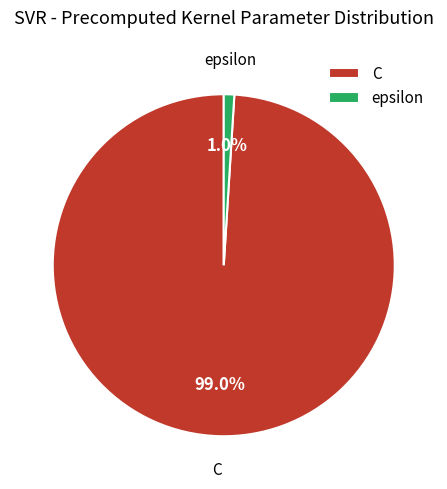

How many slices are in this pie chart?

2